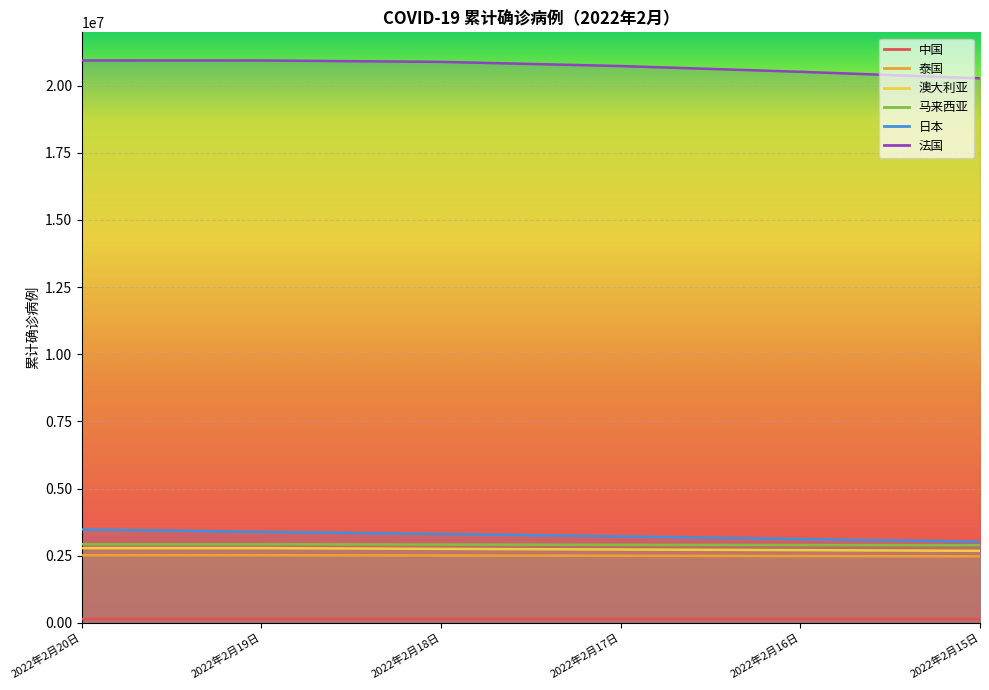

What is the spread (max minus min) of values at 2022年2月15日?

20136679